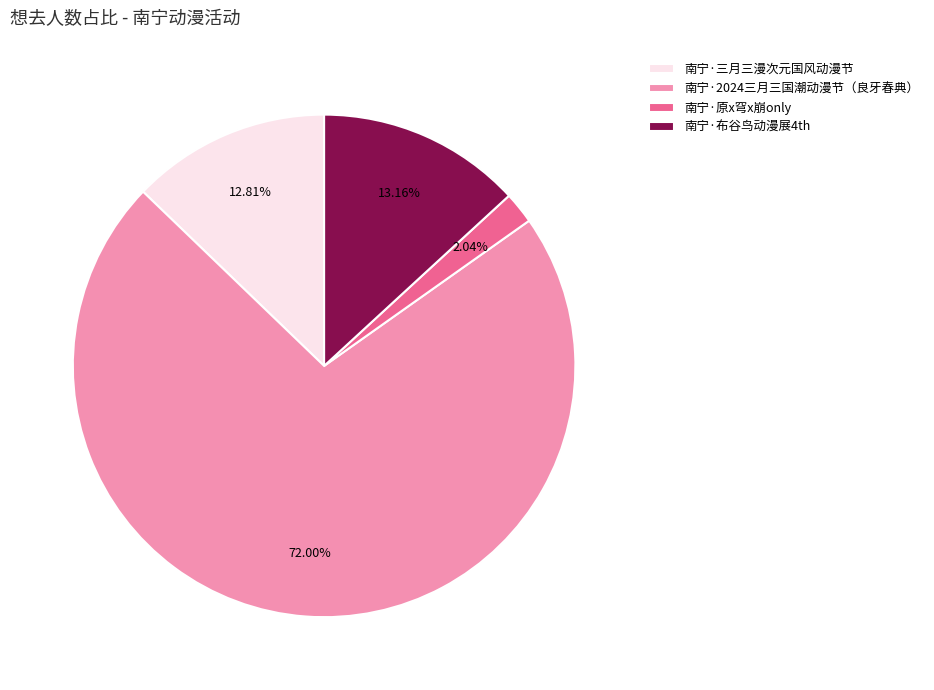

How much of the chart is everything except 南宁·2024三月三国潮动漫节（良牙春典）?

28.0%